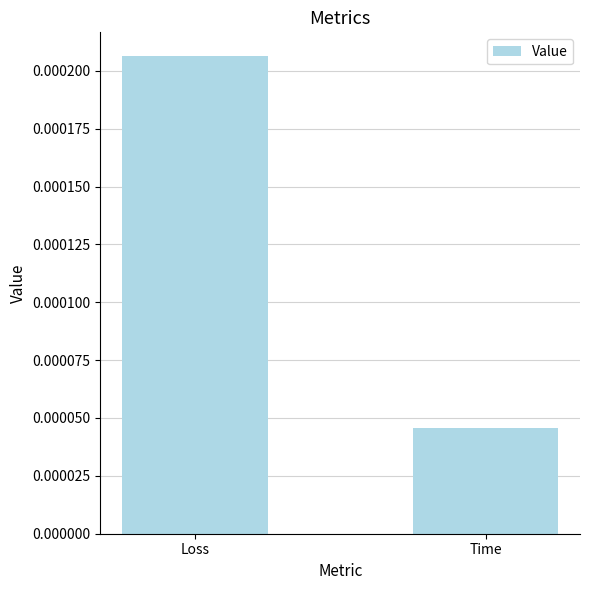

Between Time and Loss, which is larger?

Loss